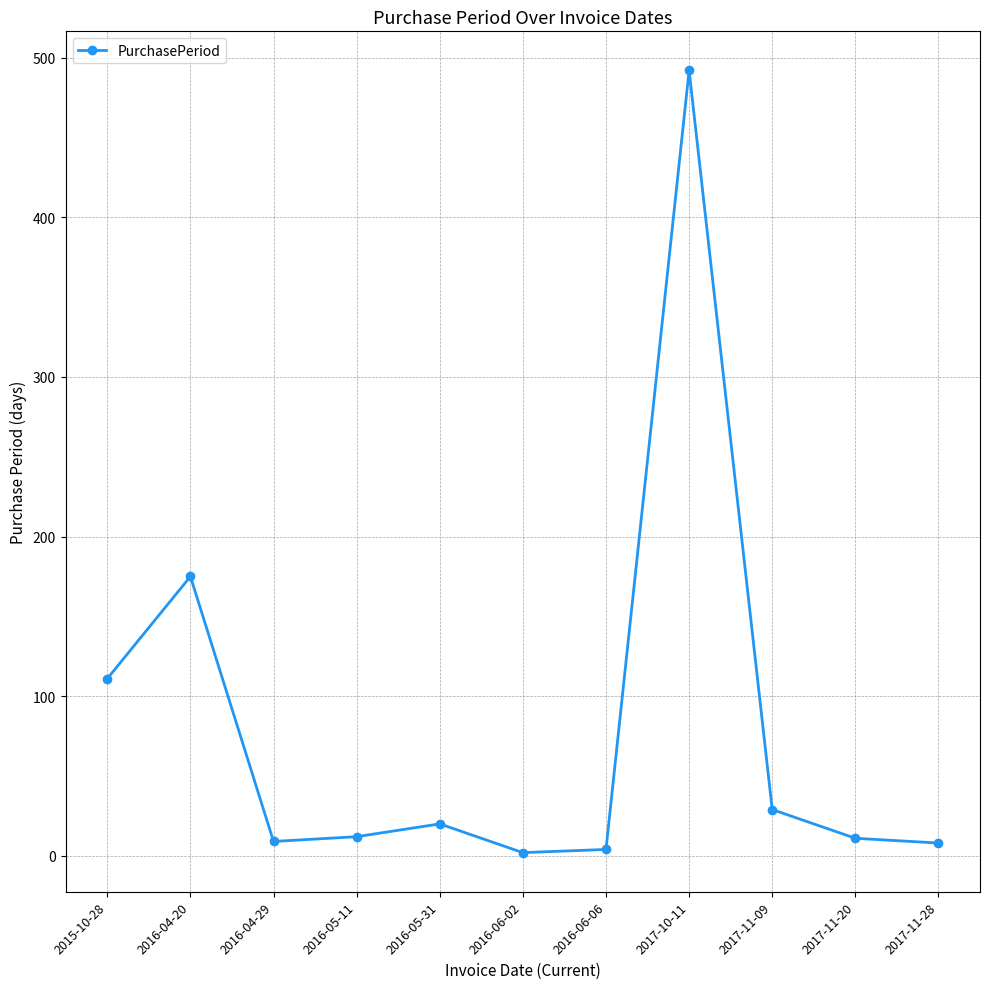

What is the average value?

79